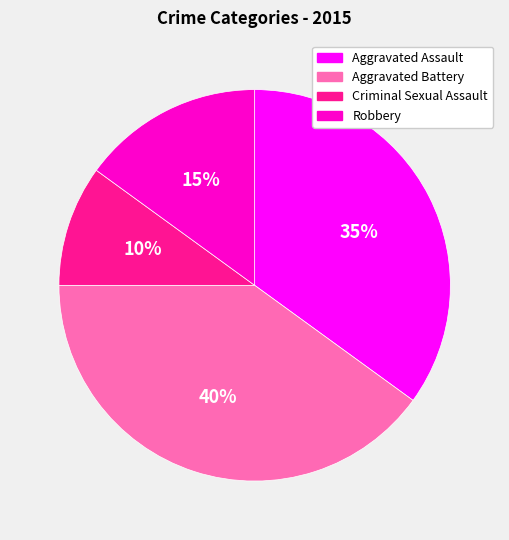

Do Aggravated Assault and Aggravated Battery together represent more than half of the pie?

Yes